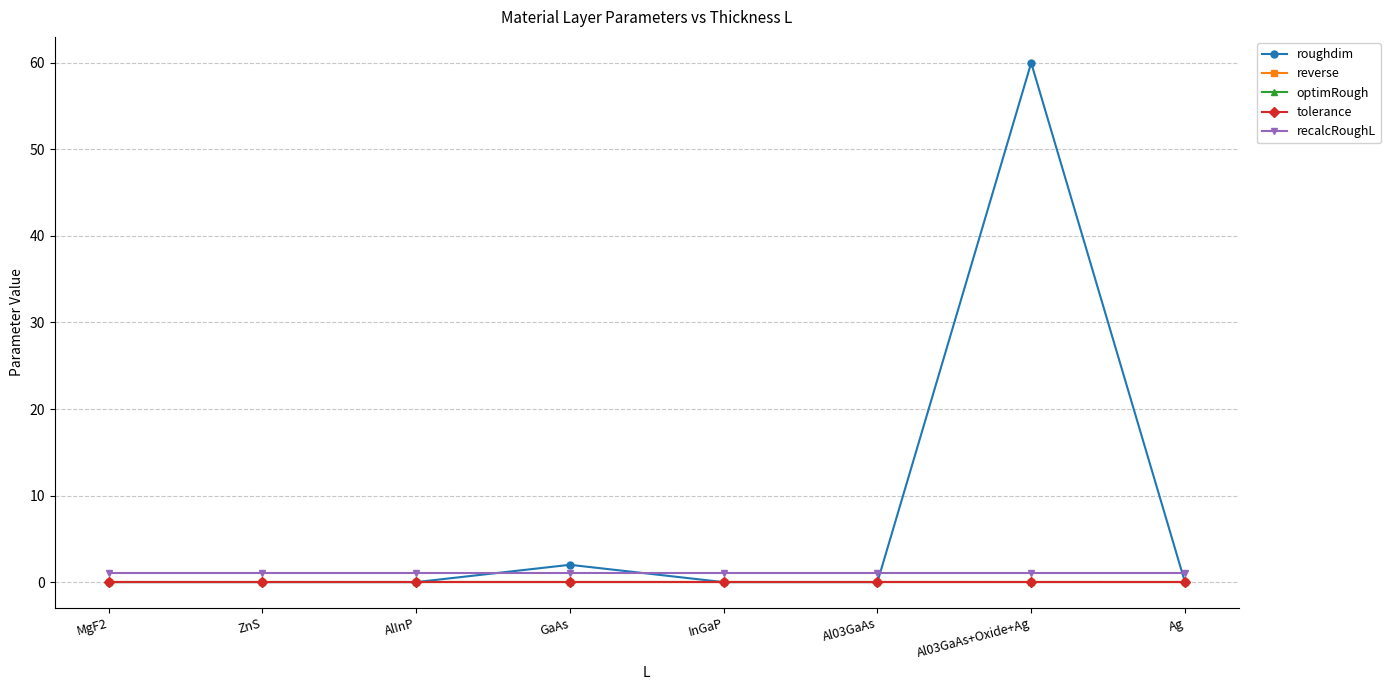

Rank the series by their maximum value, from lowest to highest.

reverse, optimRough, tolerance, recalcRoughL, roughdim